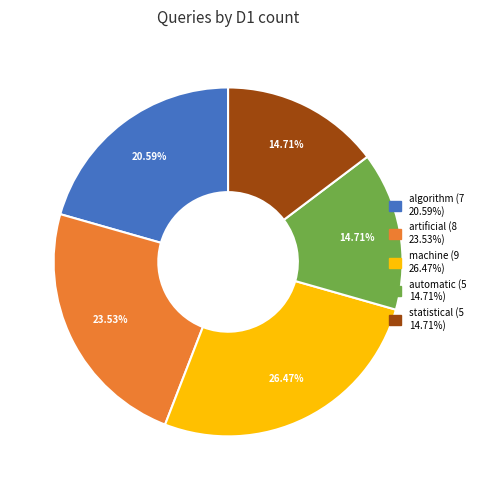

Count the number of slices in the pie.

5